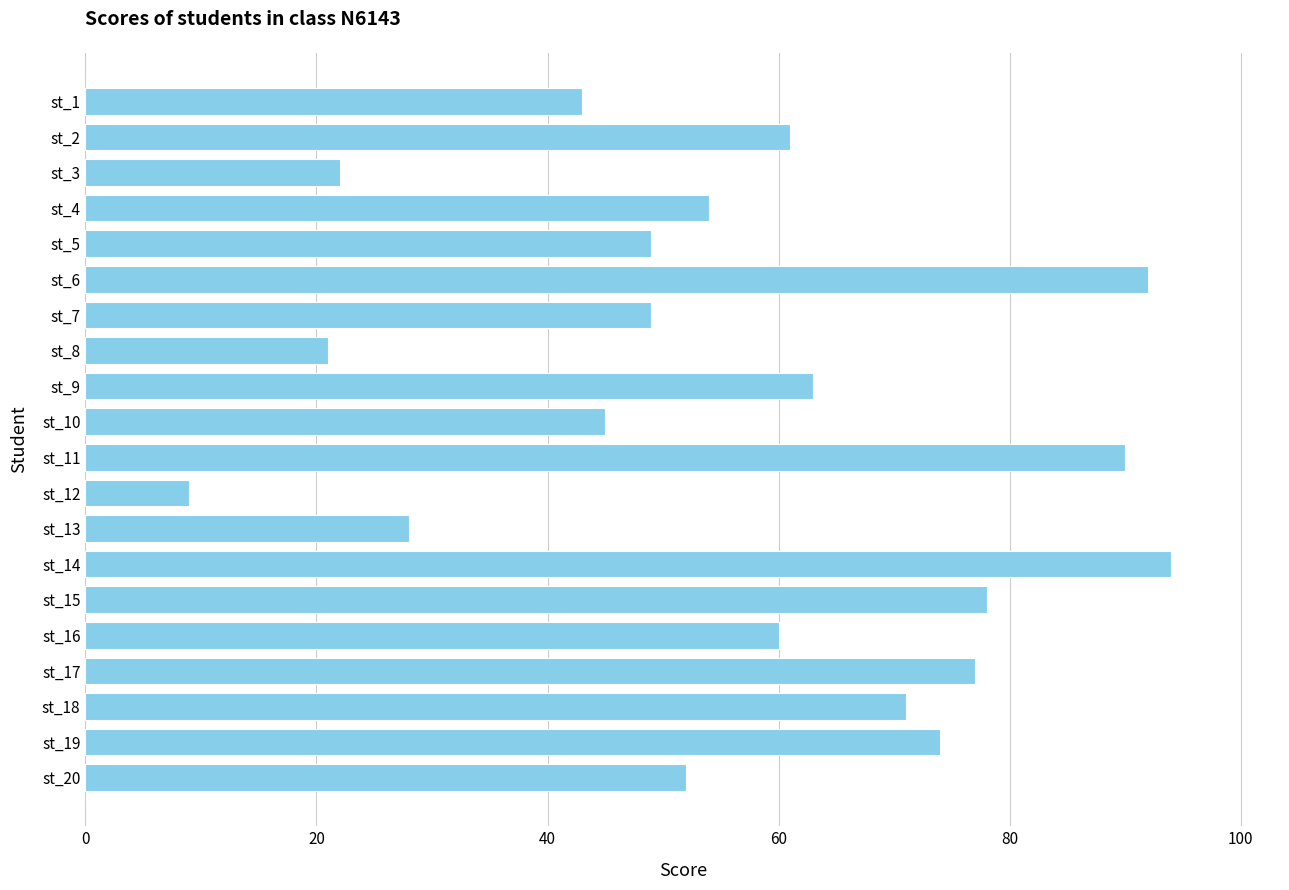

True or false: the data shows 17 at st_19.

False